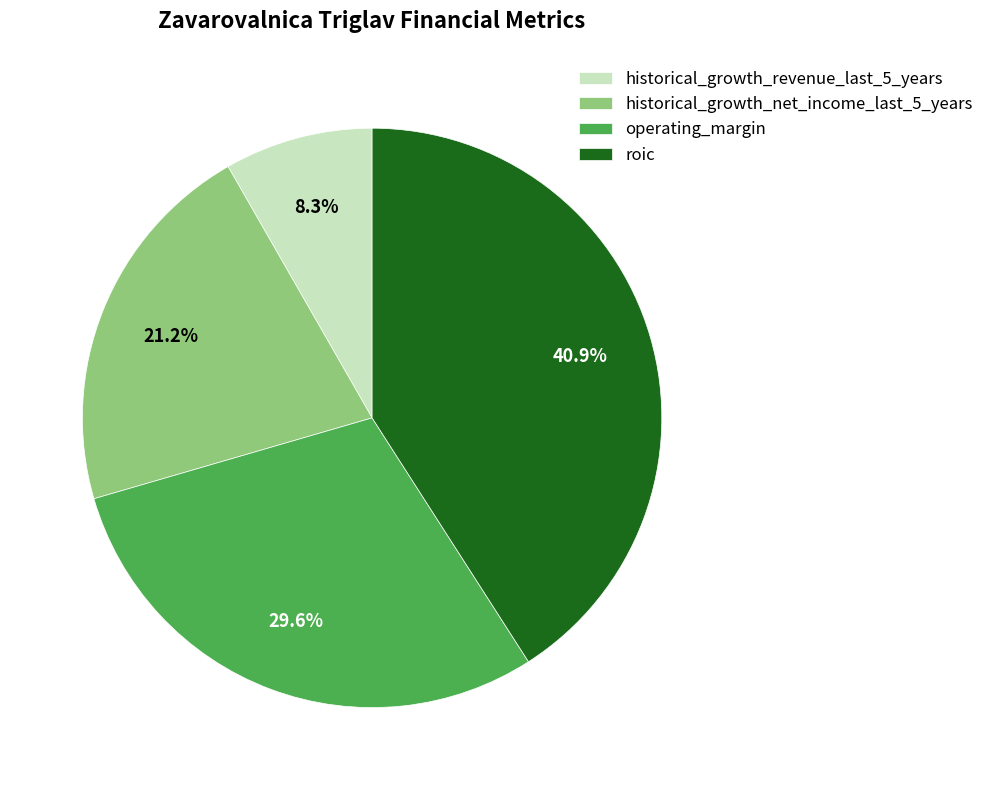

How many segments does this pie chart have?

4